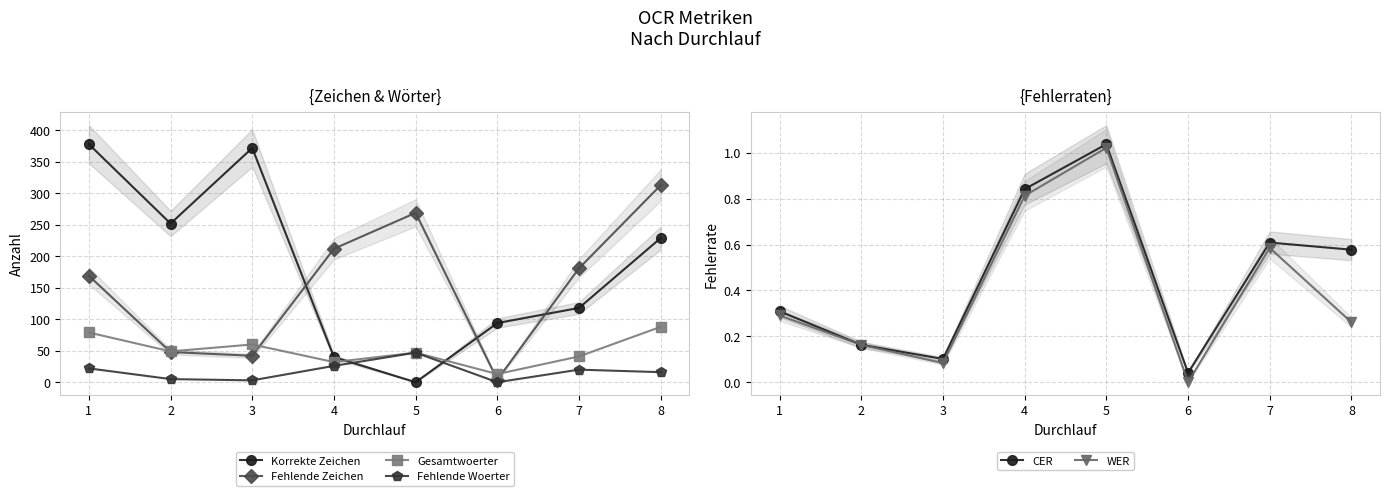

How many distinct data groups are displayed?

6